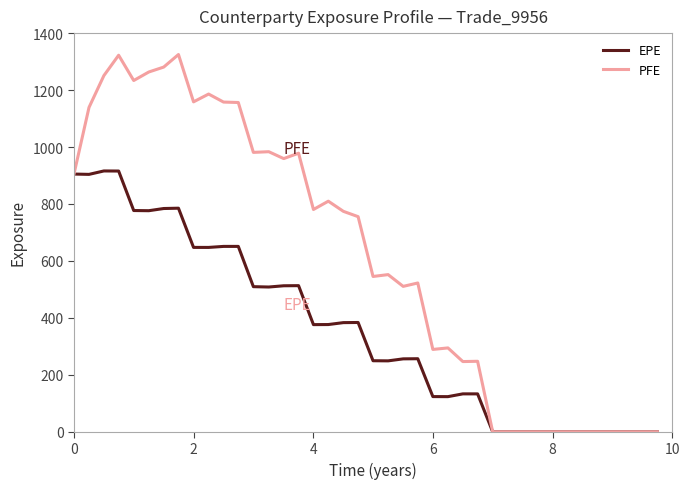

What is the maximum value shown in the chart?

1324.8